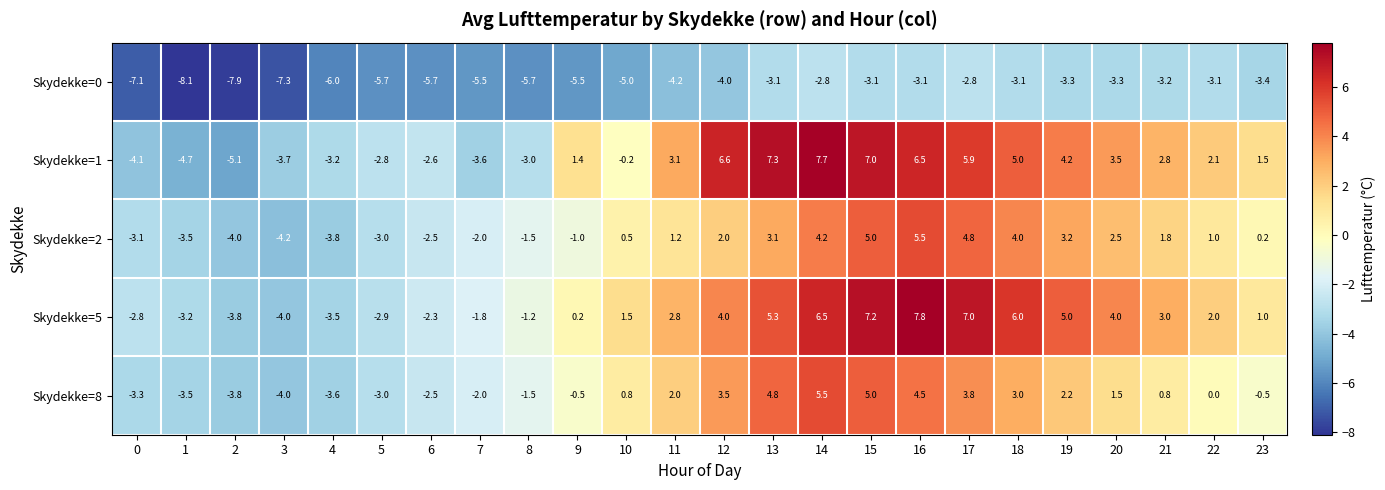

What value does the Skydekke=8 series have at 8?

-1.5